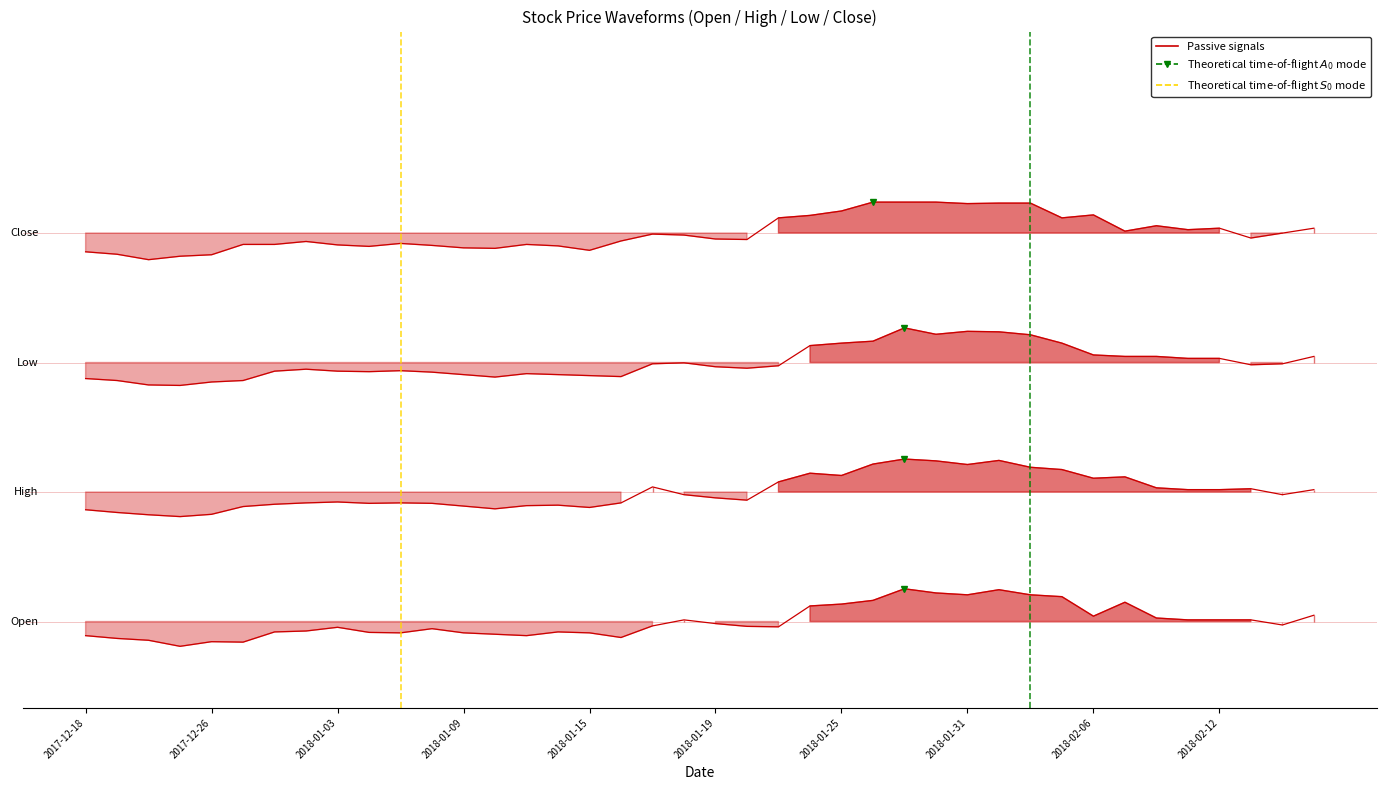

True or false: Open and Low intersect in this chart.

False